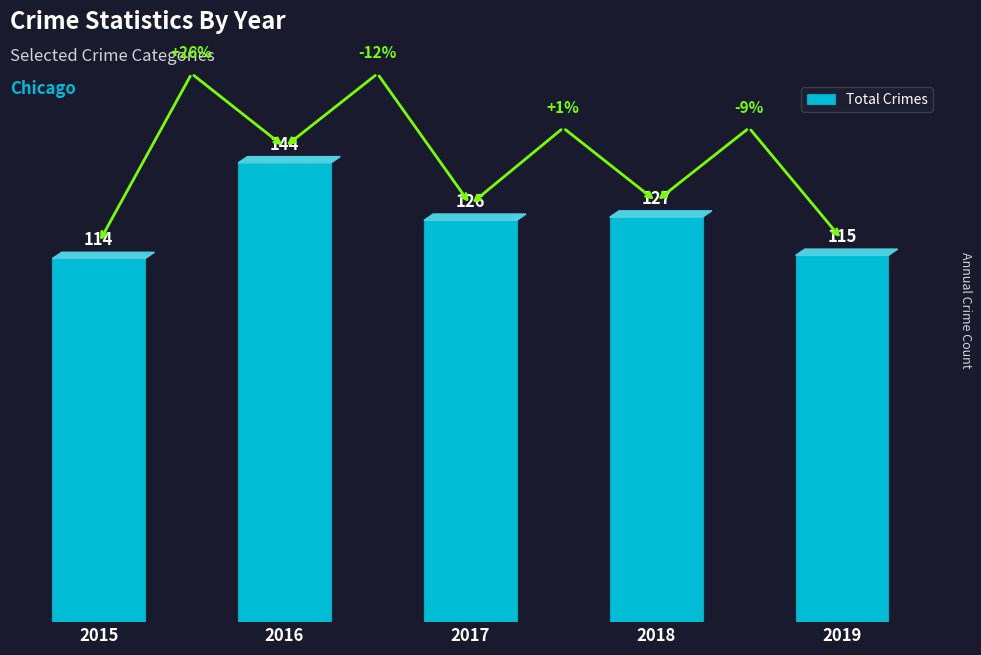

Is it true that the value at 2016 is 144?

True